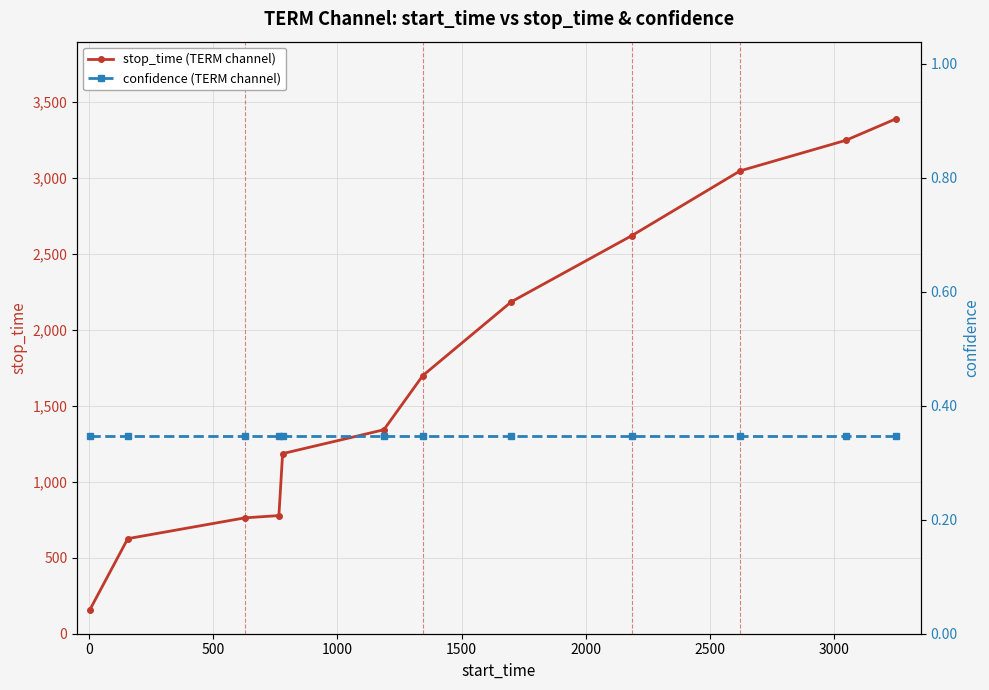

What is the lowest value of the stop_time (TERM channel) series?

154